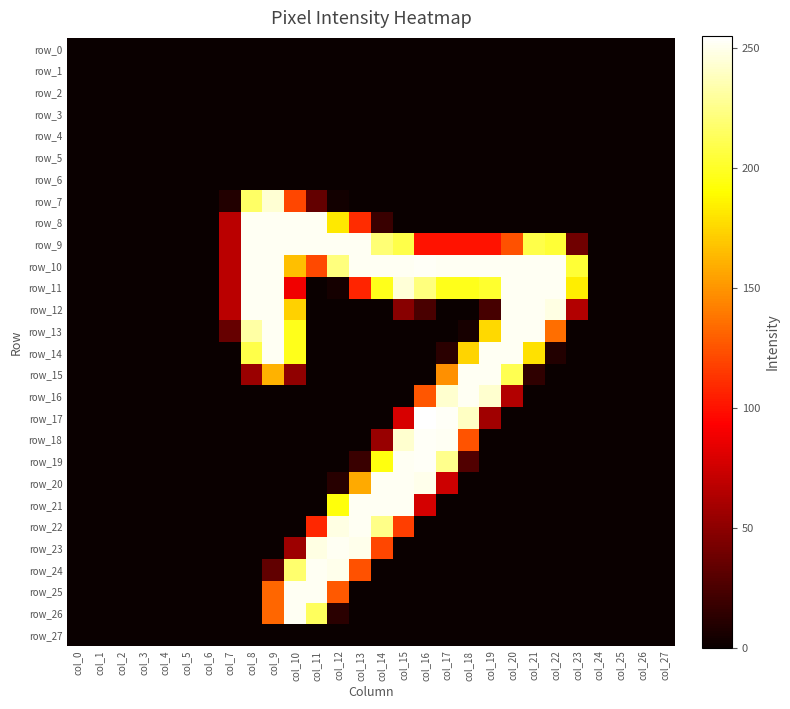

Rank the series by their maximum value, from highest to lowest.

row_17, row_10, row_18, row_19, row_8, row_9, row_11, row_12, row_13, row_14, row_15, row_16, row_20, row_21, row_22, row_23, row_24, row_25, row_26, row_7, row_0, row_1, row_2, row_3, row_4, row_5, row_6, row_27